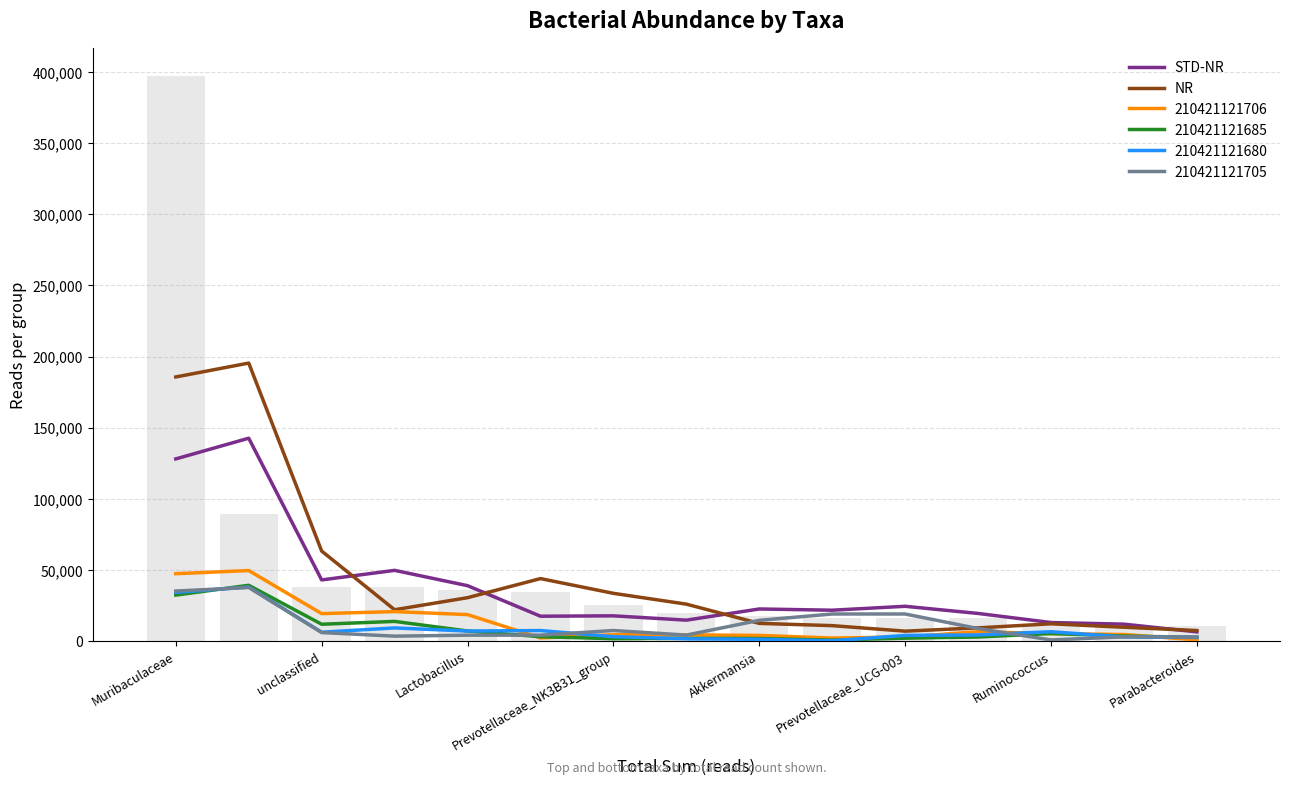

Which series changed the most between unclassified and Akkermansia?

NR